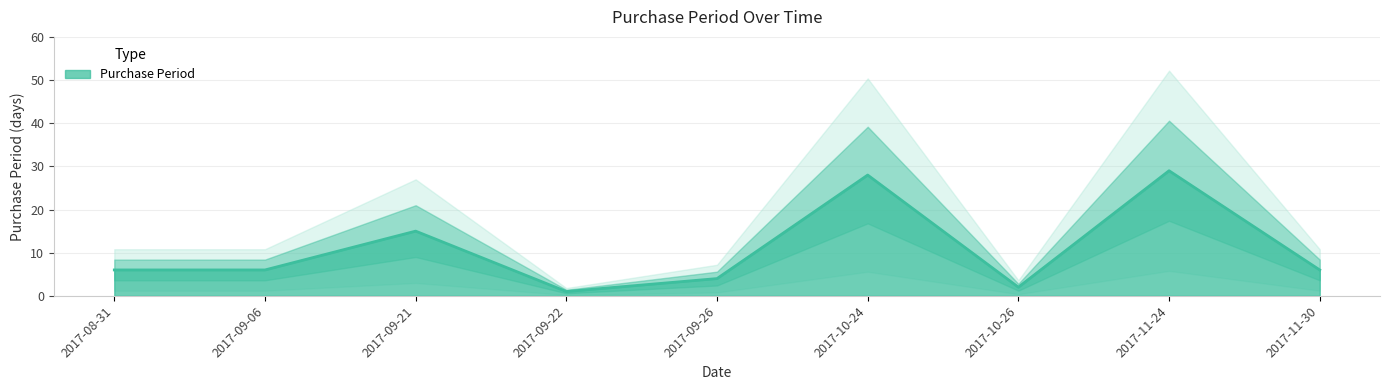

What is the difference between the maximum and minimum values?

28